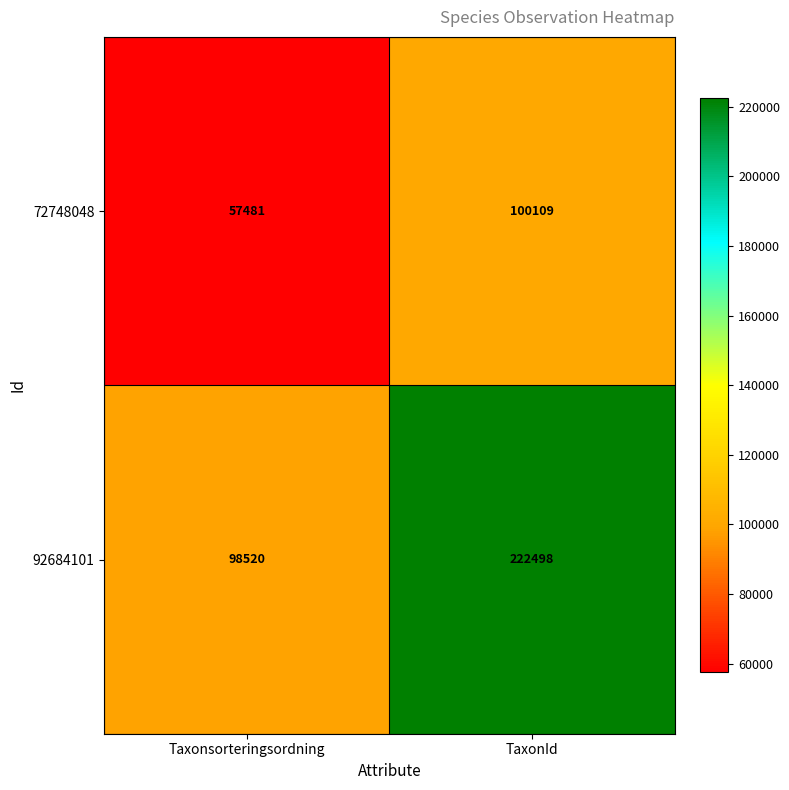

True or false: 92684101 has a value of 98520 at Taxonsorteringsordning.

True